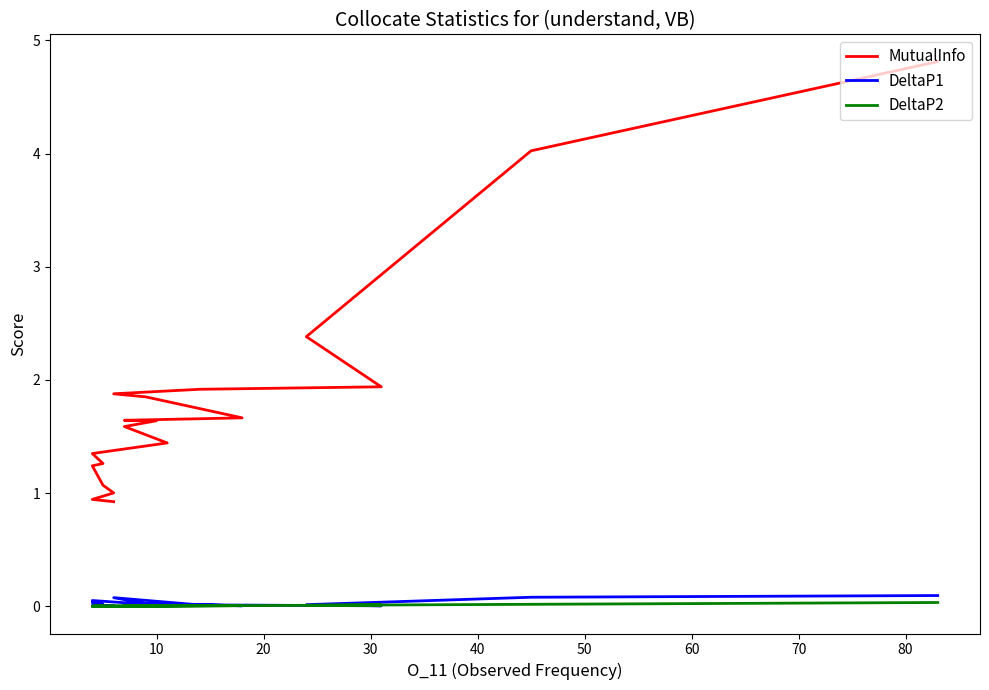

What is the difference between the maximum and second lowest values in the MutualInfo series?

3.9